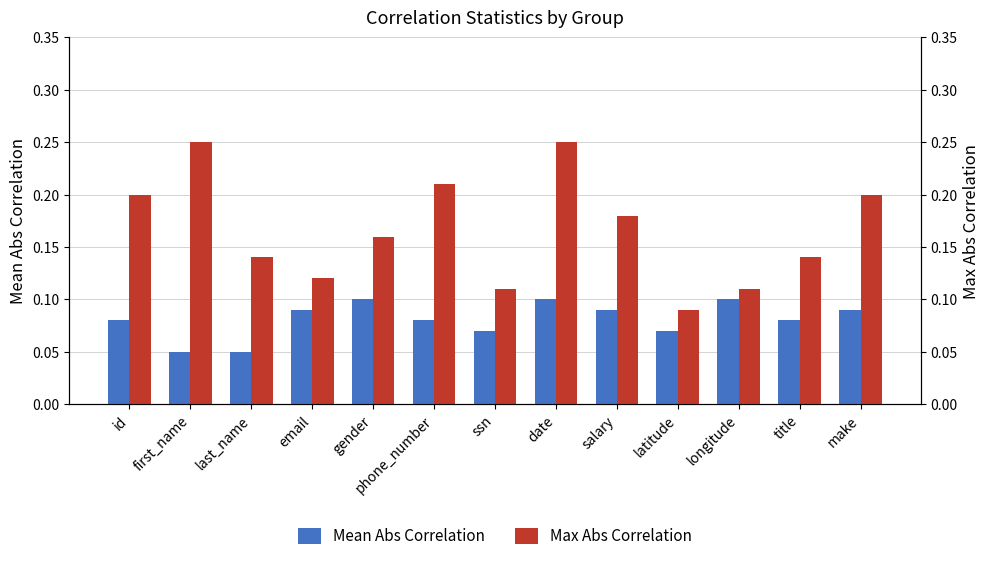

What is the difference between the Max Abs Correlation values at email and make?

0.1